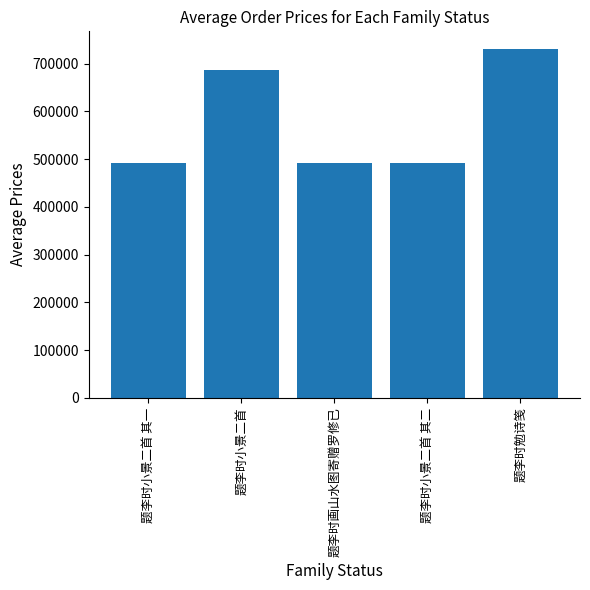

What is the difference between the maximum and minimum values?

239612